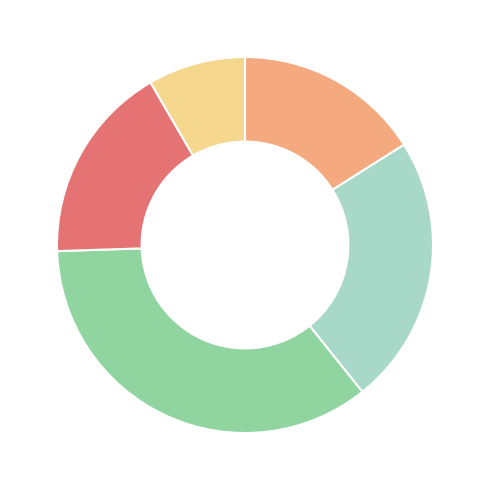

Does any single category account for the majority?

No